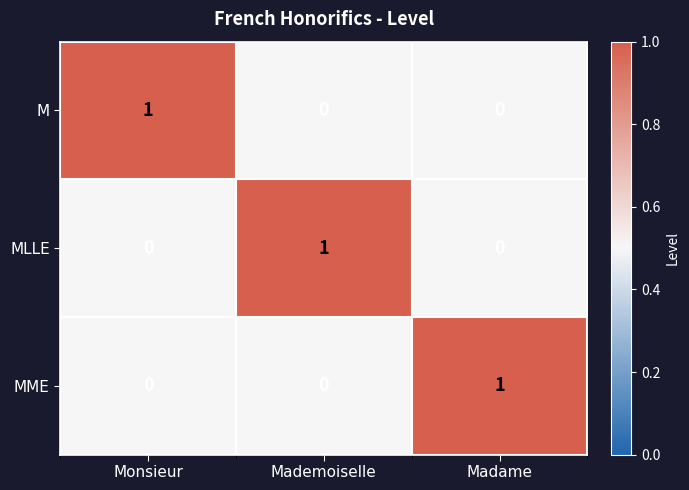

Reading left to right, transcribe all the data shown in this chart.

M: Monsieur=1	Mademoiselle=0	Madame=0
MLLE: Monsieur=0	Mademoiselle=1	Madame=0
MME: Monsieur=0	Mademoiselle=0	Madame=1